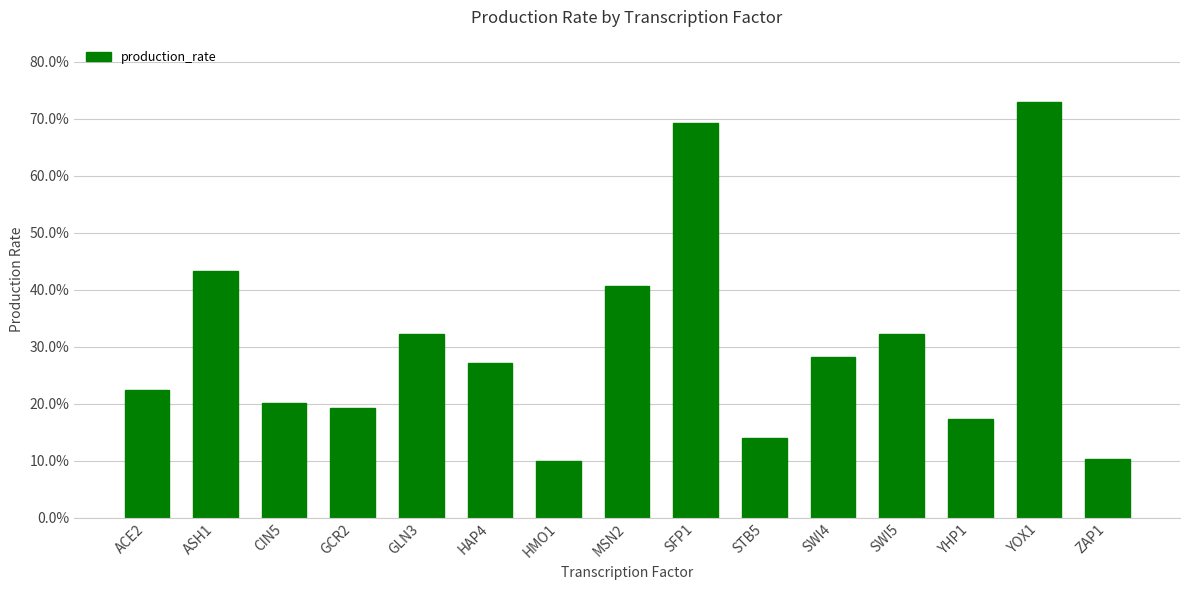

The value at MSN2 is 0.6. True or false?

False